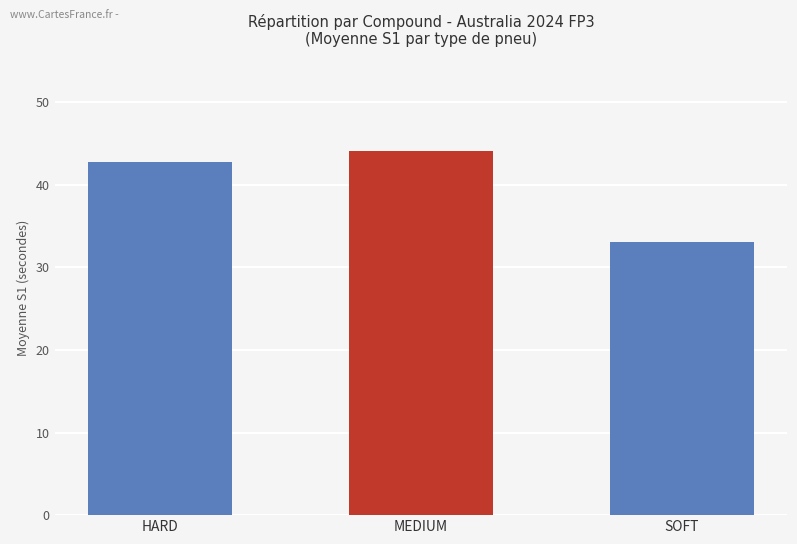

Approximately how many times larger is the value at HARD compared to MEDIUM?

1.0